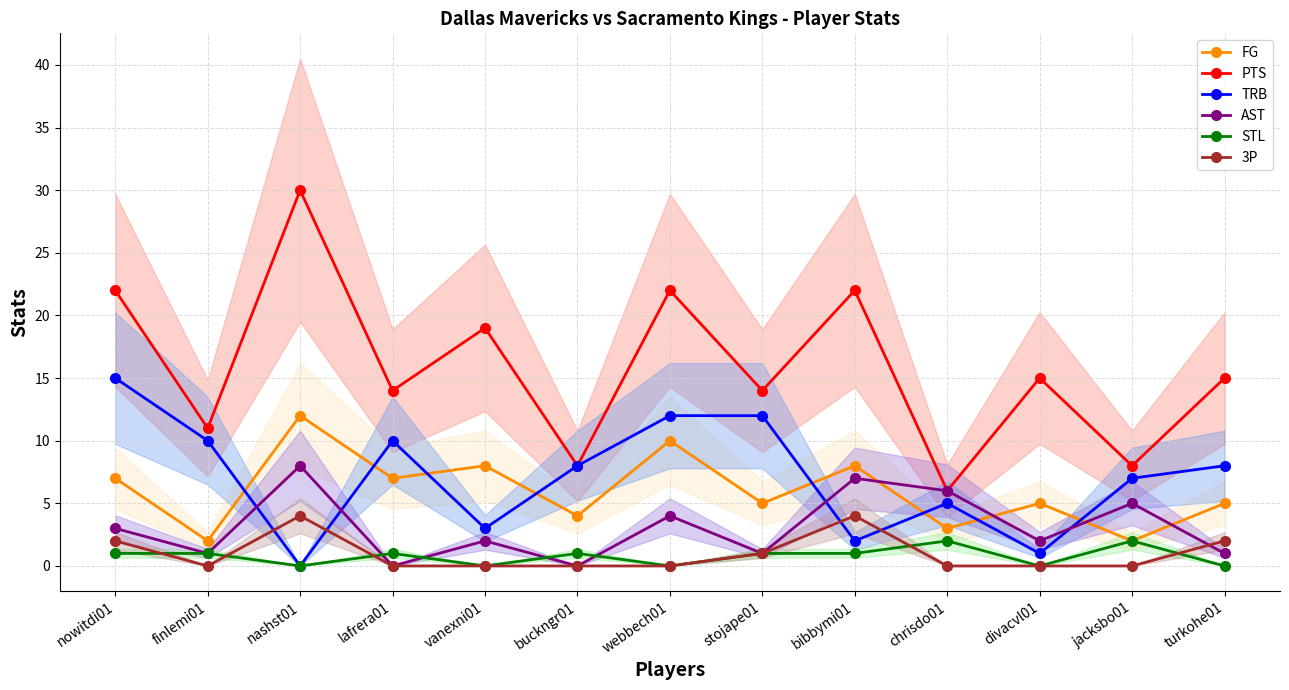

Count the AST values in the range 1 to 5.

8